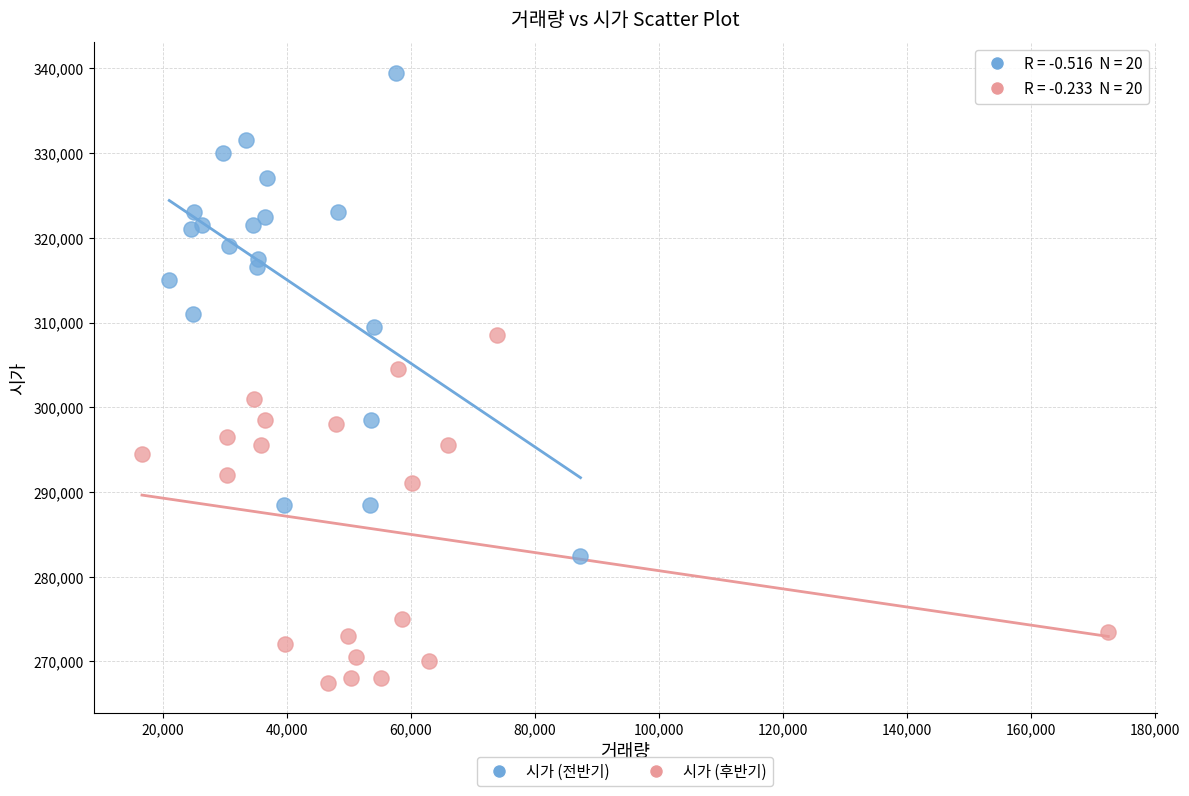

Which series contains the highest Y value?

시가 (전반기)